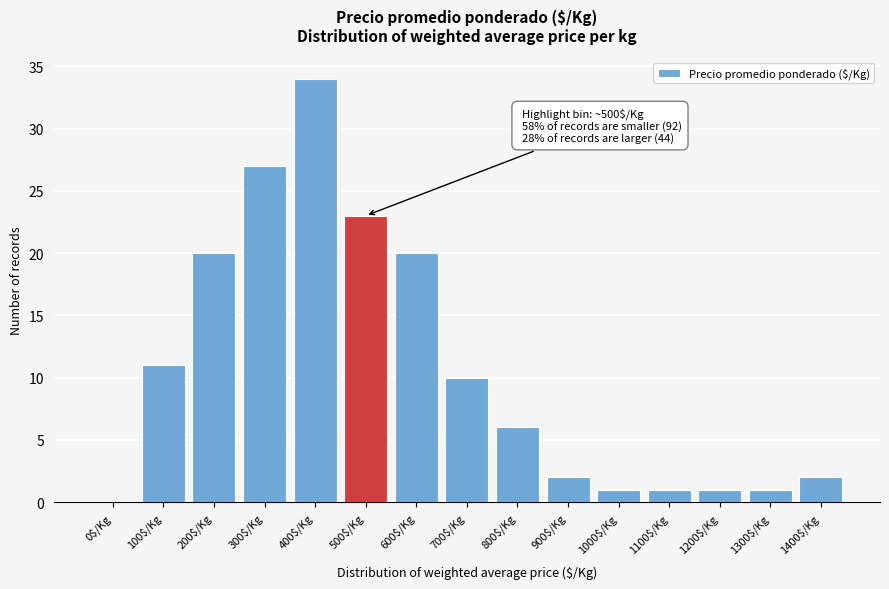

What is the sum of all values?

159